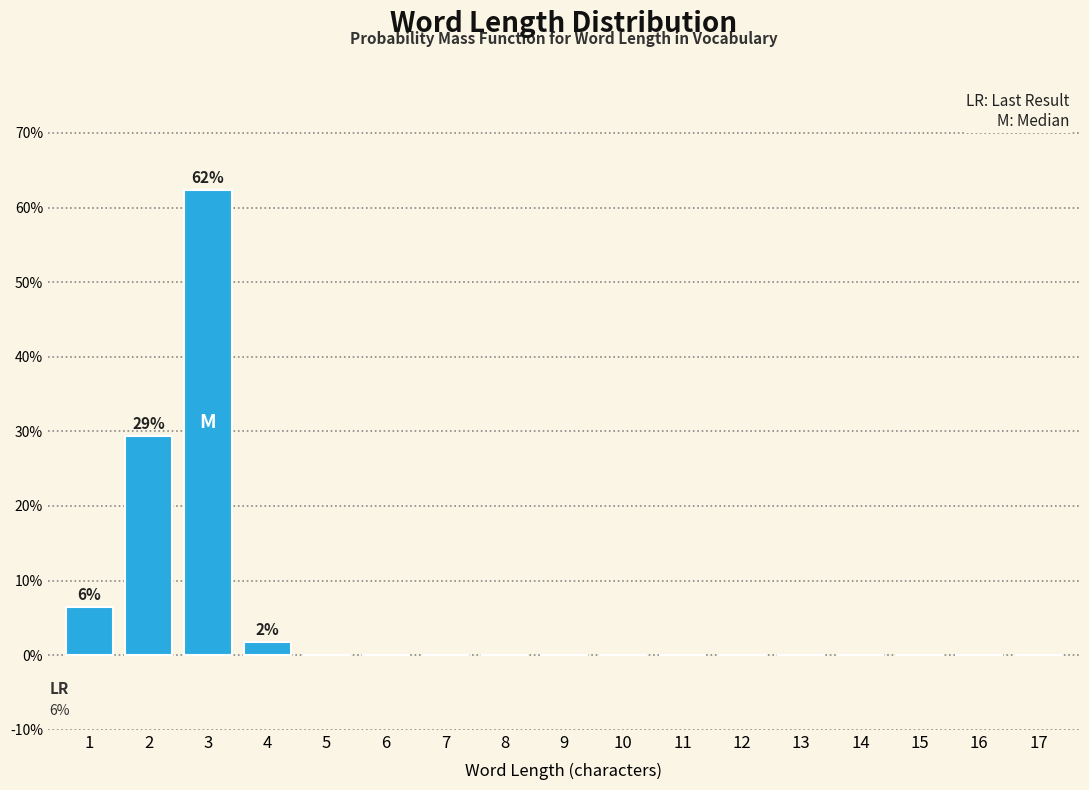

Reading left to right, extract all data points from this chart.

1=6.5	2=29.4	3=62.4	4=1.8	5=0.0	6=0.0	7=0.0	8=0.0	9=0.0	10=0.0	11=0.0	12=0.0	13=0.0	14=0.0	15=0.0	16=0.0	17=0.0